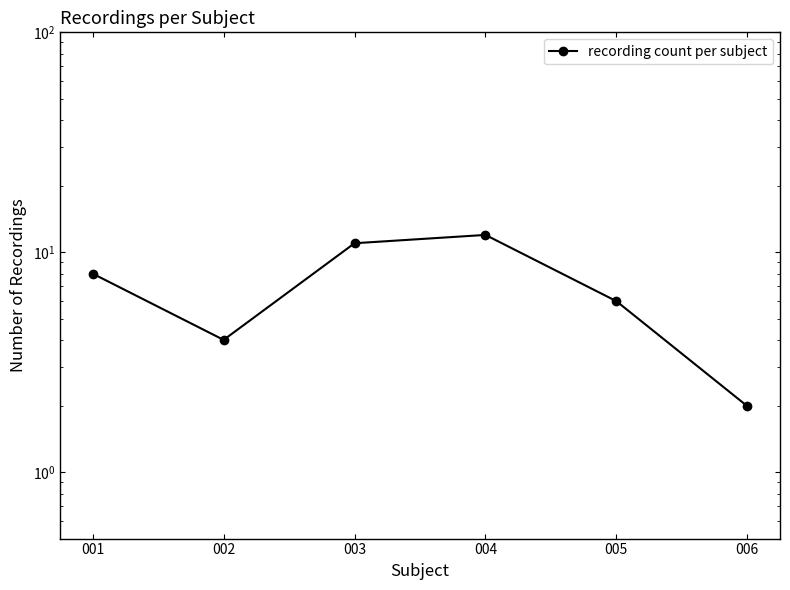

Reading right to left, transcribe all the data shown in this chart.

2	6	12	11	4	8